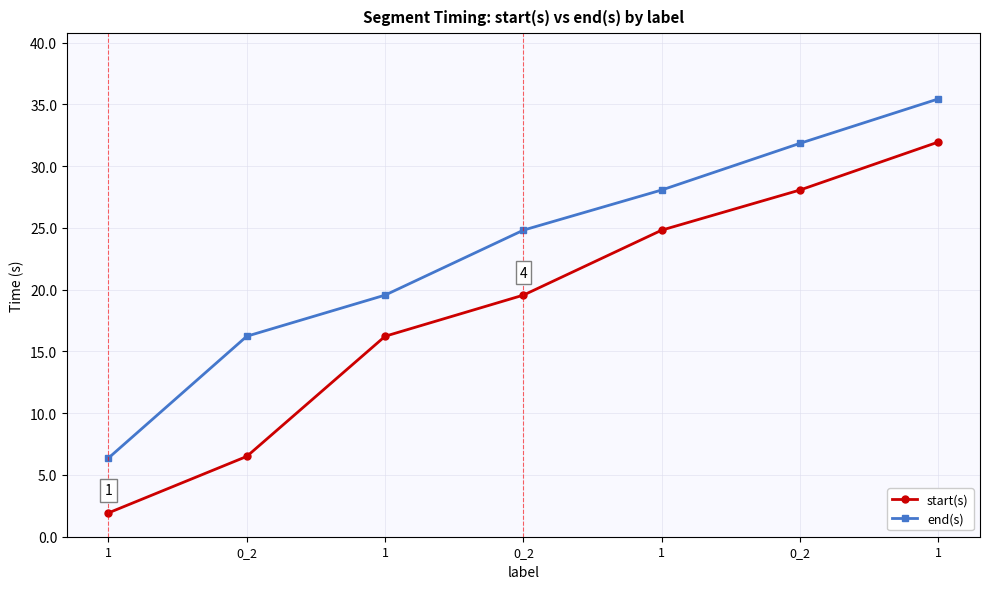

Where is end(s) nearest to the value 20?

1